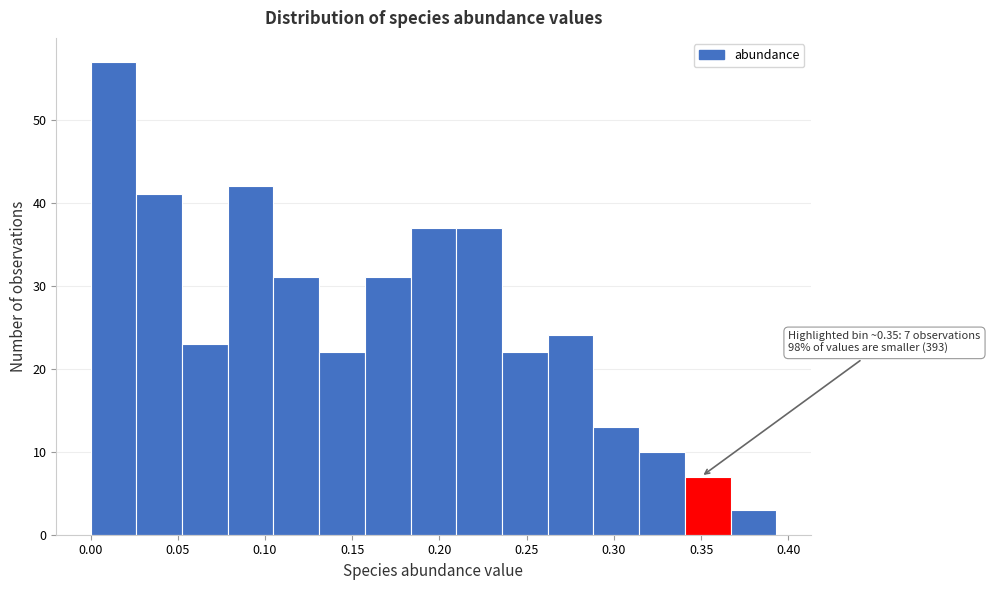

Which range on the x-axis has the tallest bar?

0.000 to 0.025